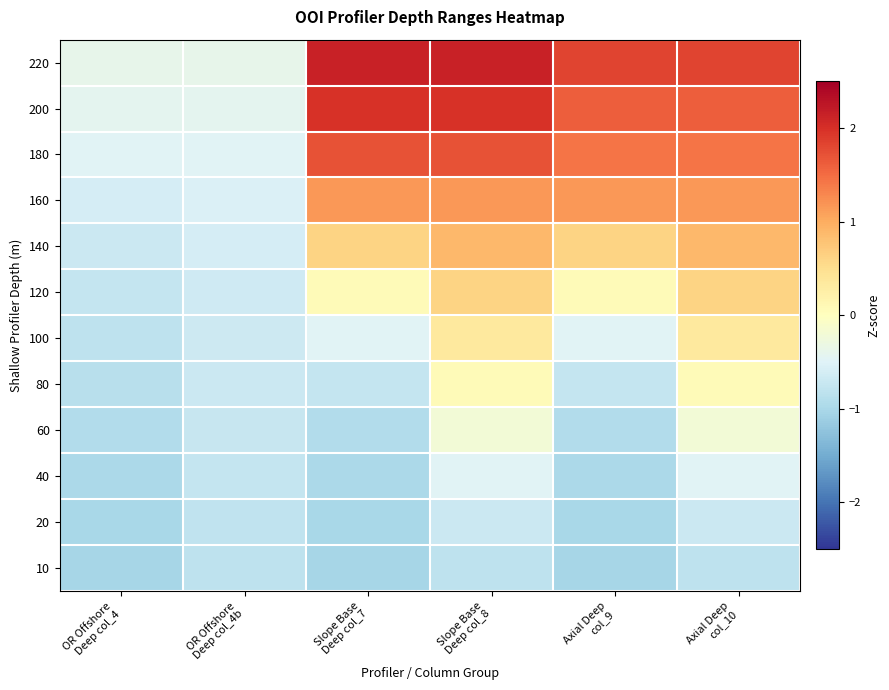

At which category is the sum across all series the highest?

Slope Base
Deep col_8